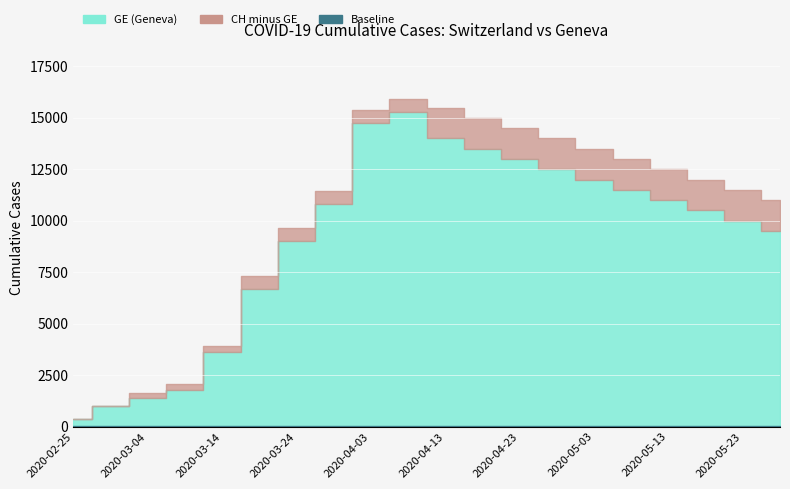

Reading left to right, extract all data points from this chart.

GE: 375	981	1384	1780	3627	6681	9000	10825	14733	15284	14000	13500	13000	12500	12000	11500	11000	10500	10000	9500
CH: 375	981	1652	2051	3908	7323	9642	11467	15375	15926	15500	15000	14500	14000	13500	13000	12500	12000	11500	11000